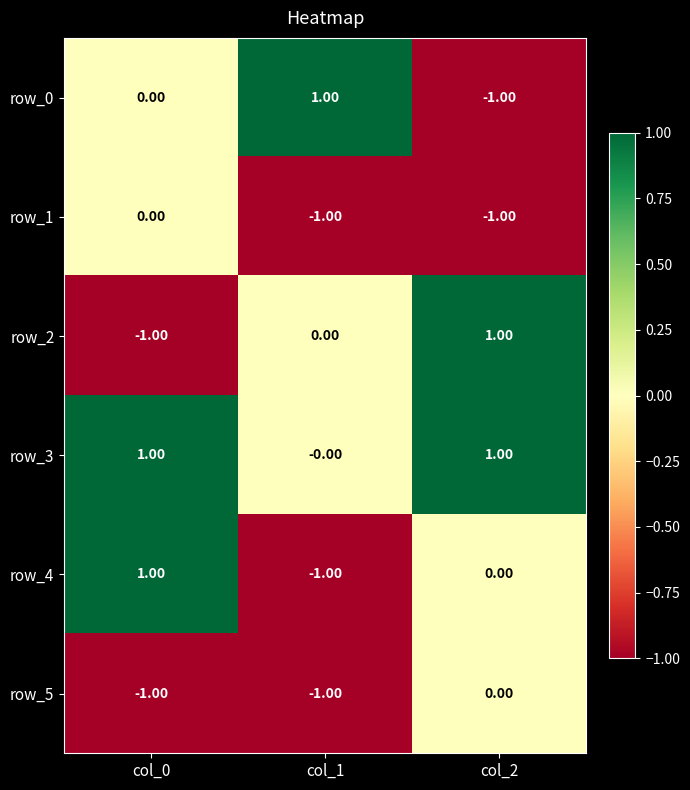

Is it true that row_0 equals 1 at col_1?

True